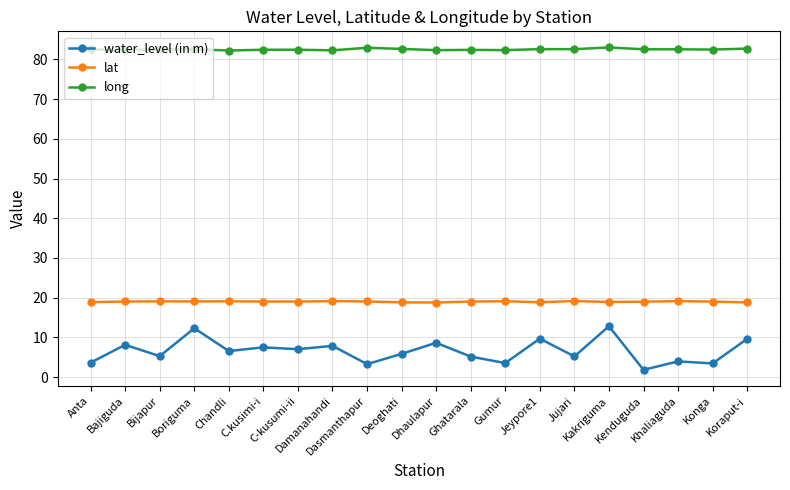

Rank the series by their average value, from lowest to highest.

water_level (in m), lat, long